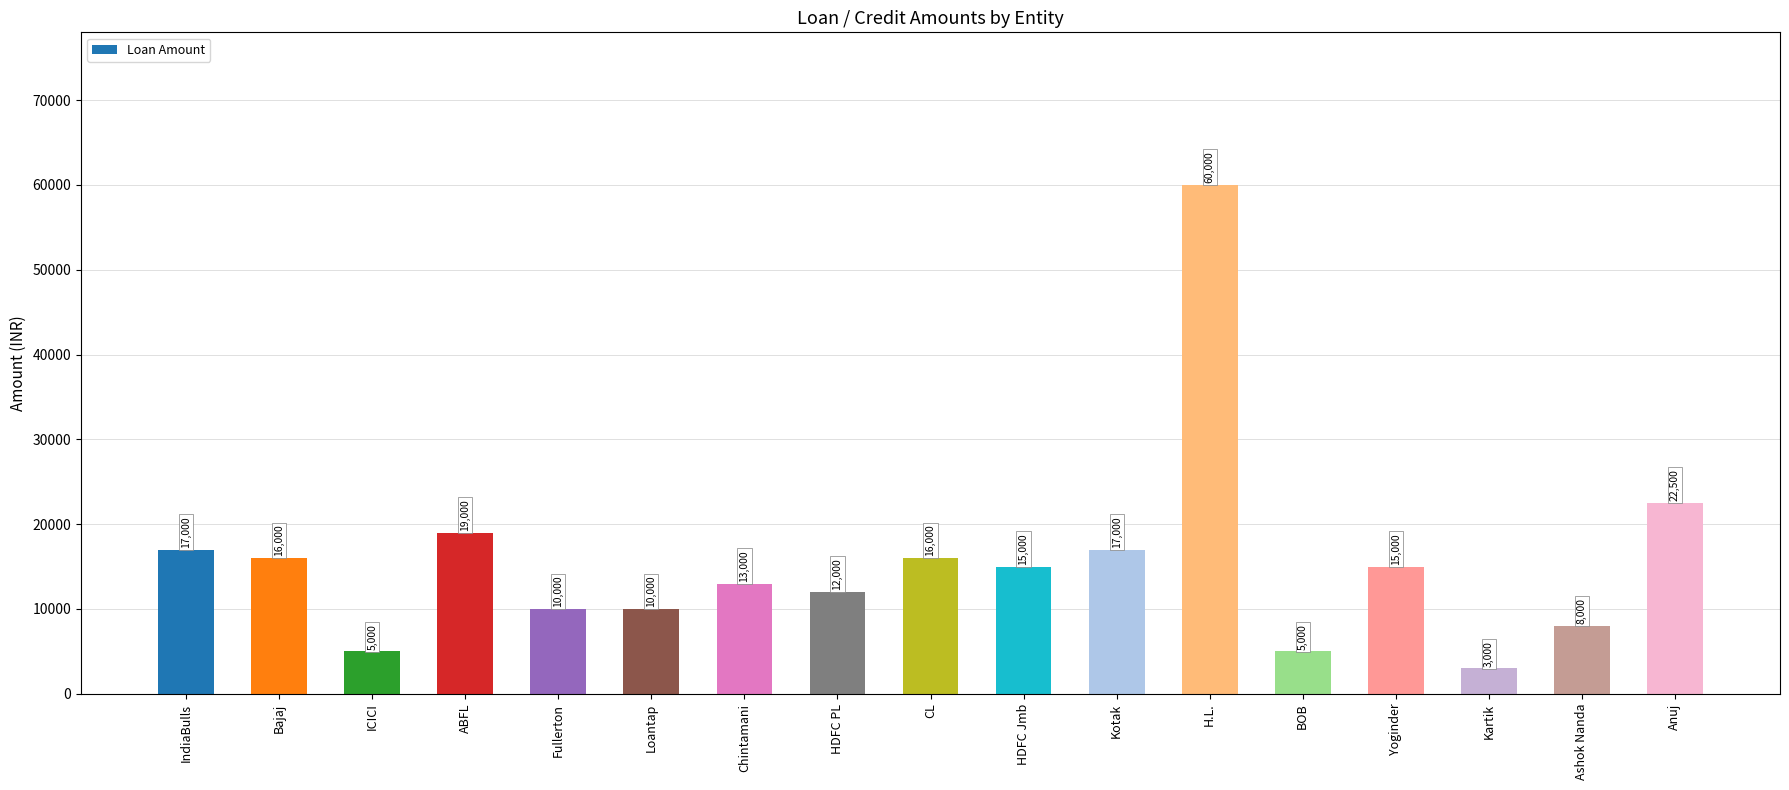

What position from the right is H.L.?

6